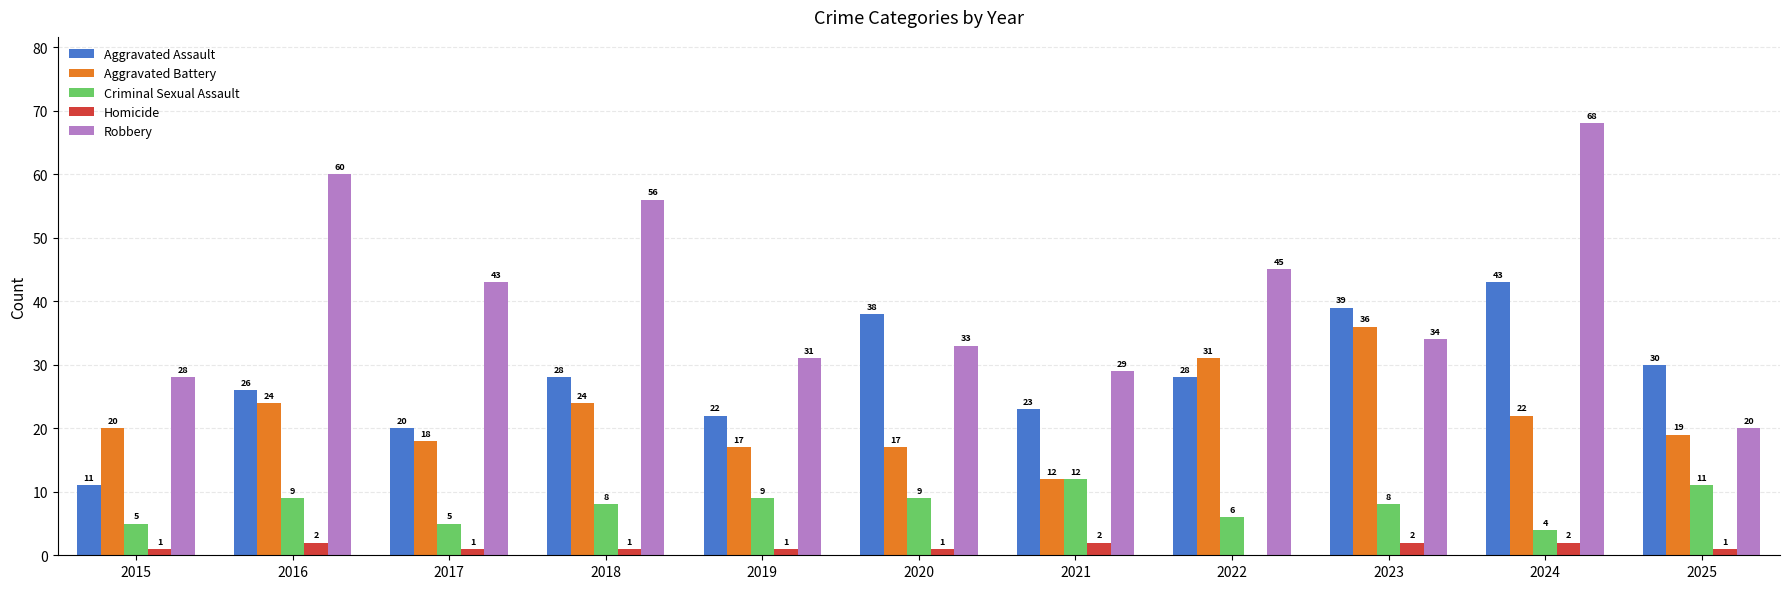

Count the number of categories in the chart.

11